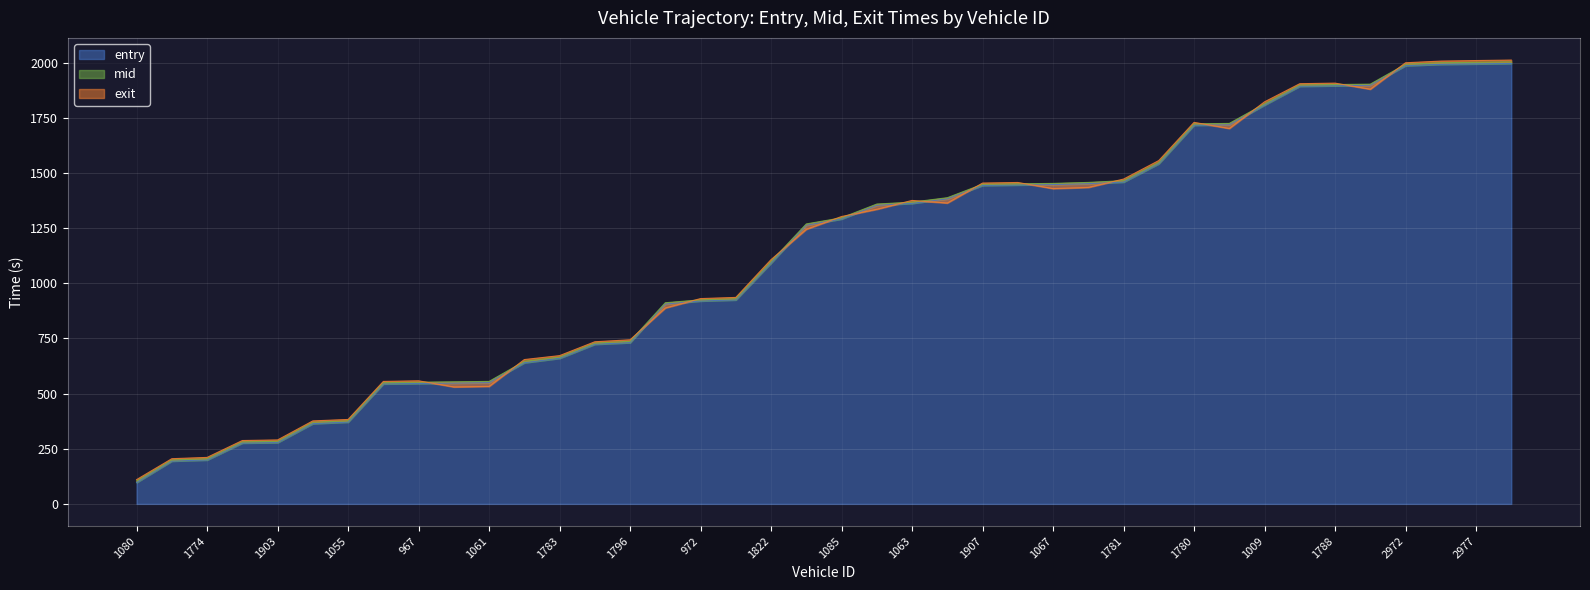

What is the difference between the maximum and minimum values in the entry series?

1899.9